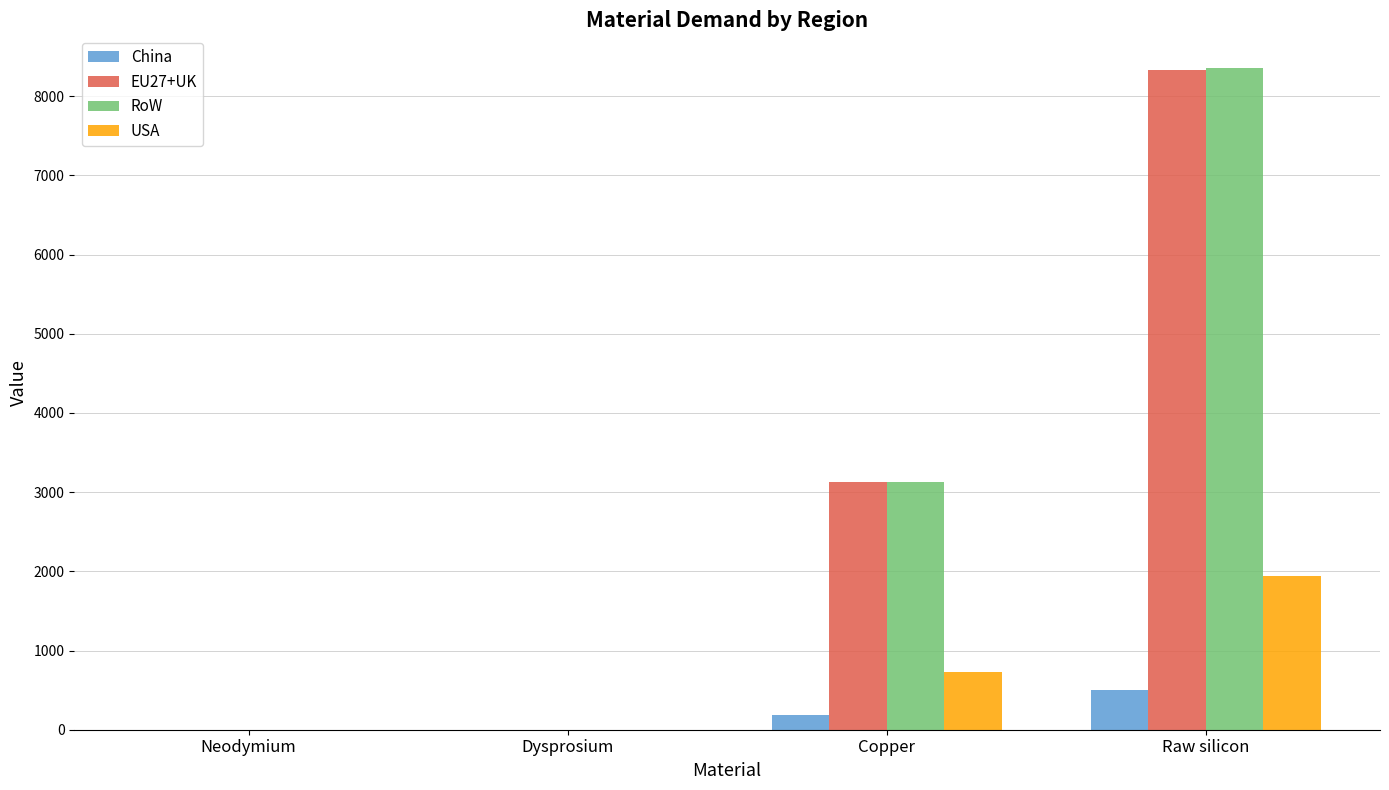

Where is EU27+UK nearest to the value 4167?

Copper